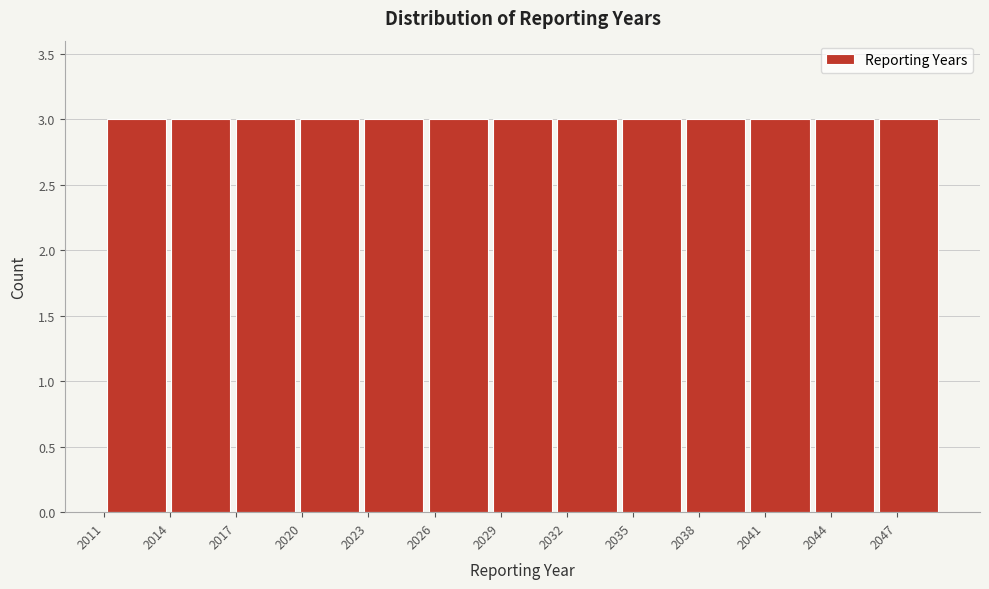

How tall is the bar that spans 2040.0 to 2043.0 on the x-axis? Neither the bar edges nor the heights are printed on the chart, so give them approximately, as read against the axes.

3